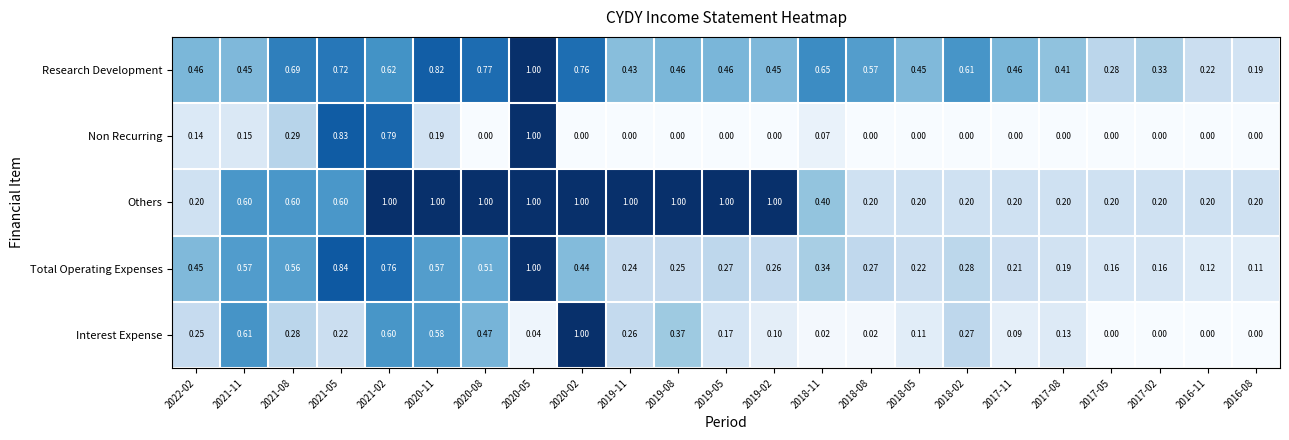

Is the value of Research Development at 2018-11 greater than the value of Non Recurring at 2020-08?

Yes